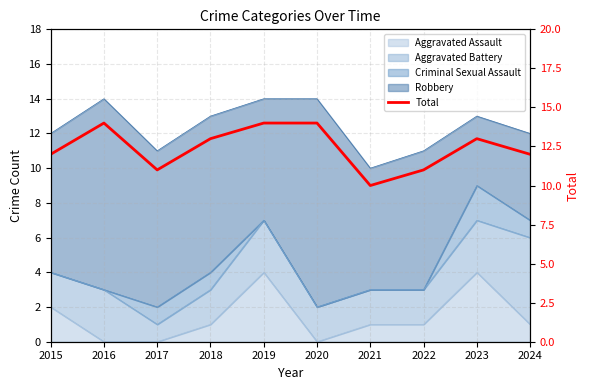

What is the sum of the values at 2019 and 2024?

26